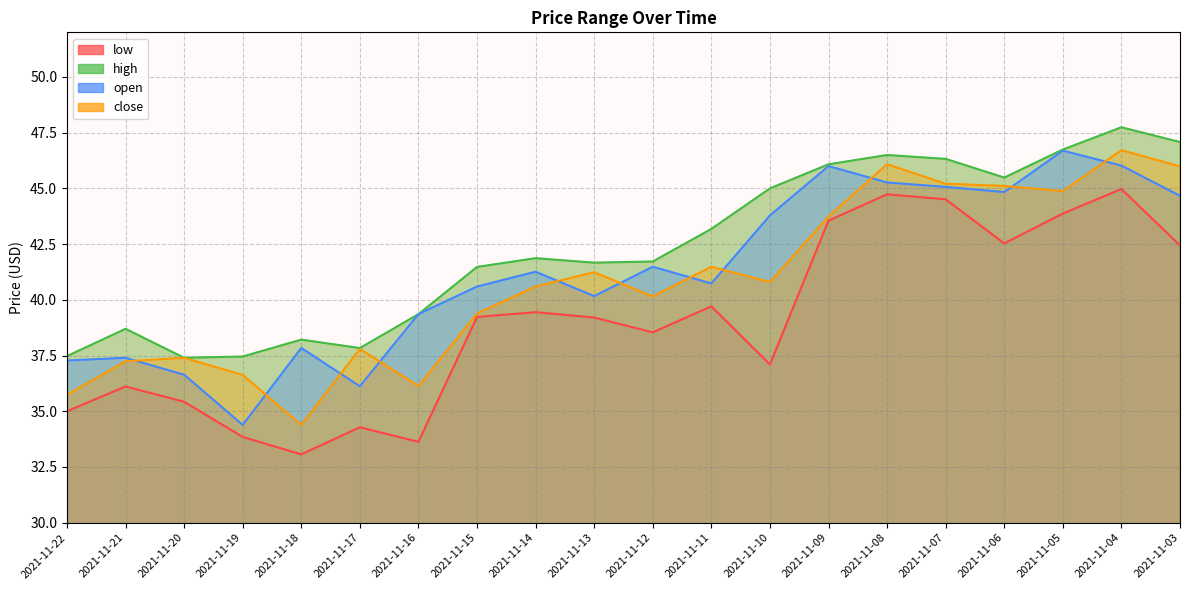

What is the maximum value for close?

46.7